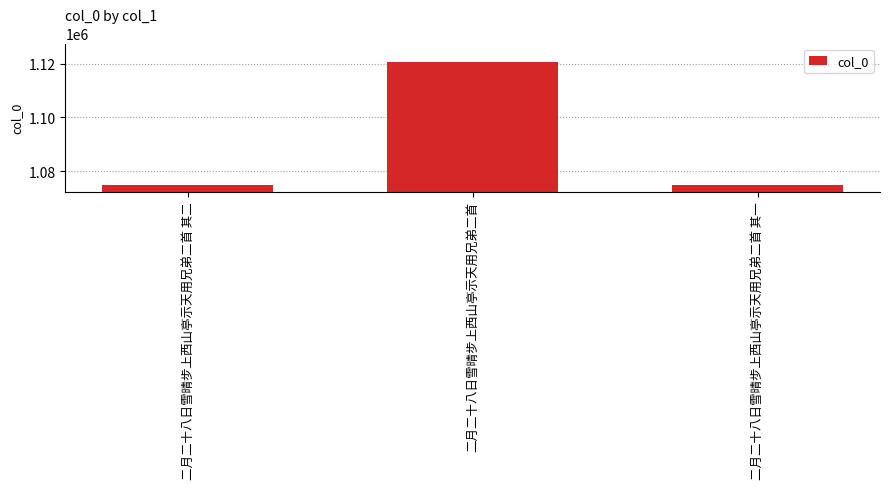

What is the label of the 1st bar from the right?

二月二十八日雪晴步上西山亭示天用兄弟二首 其一